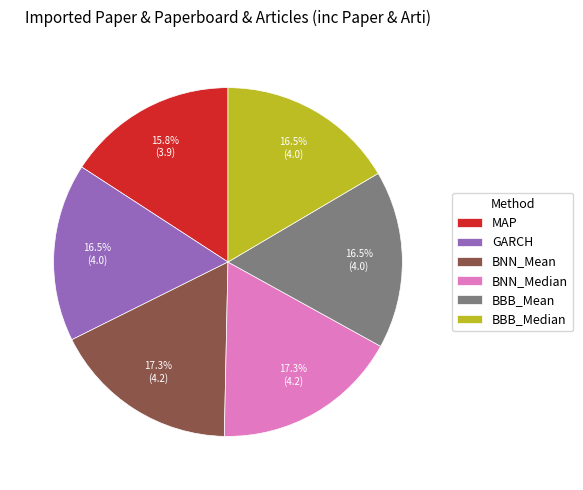

Is GARCH the majority of the pie?

No